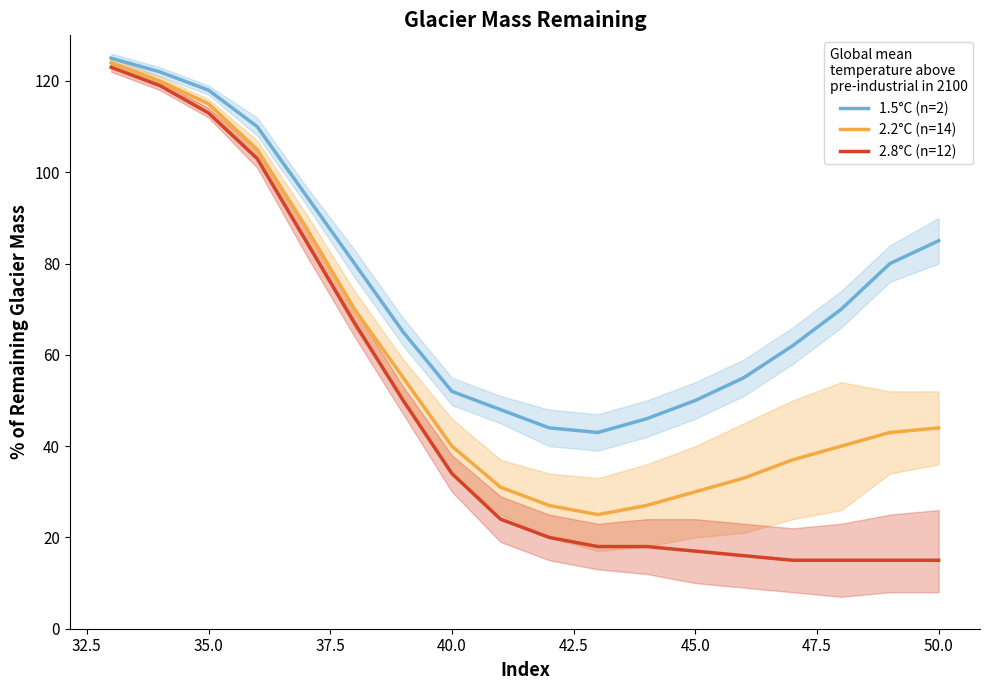

The 1.5°C (n=2) series shows 118 at 35.0. True or false?

True